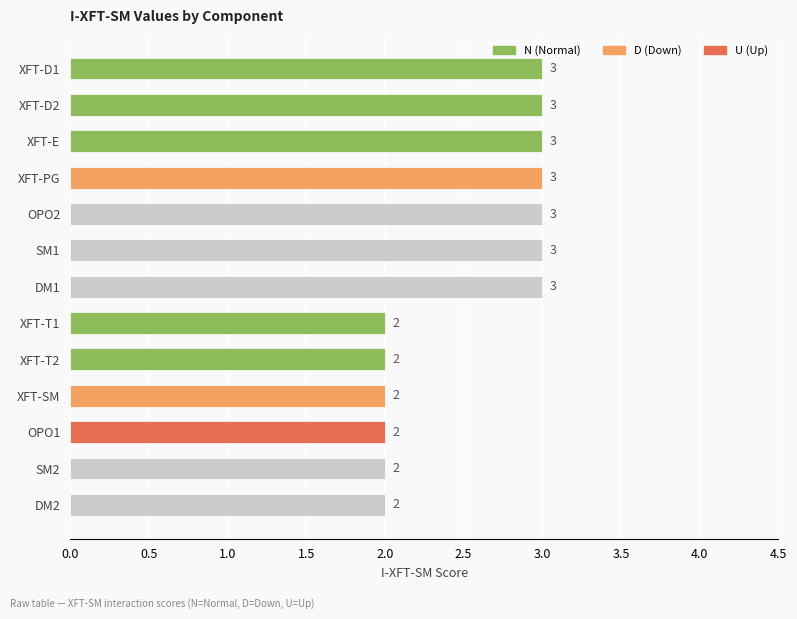

Reading bottom to top, transcribe all the data shown in this chart.

2	2	2	2	2	2	3	3	3	3	3	3	3